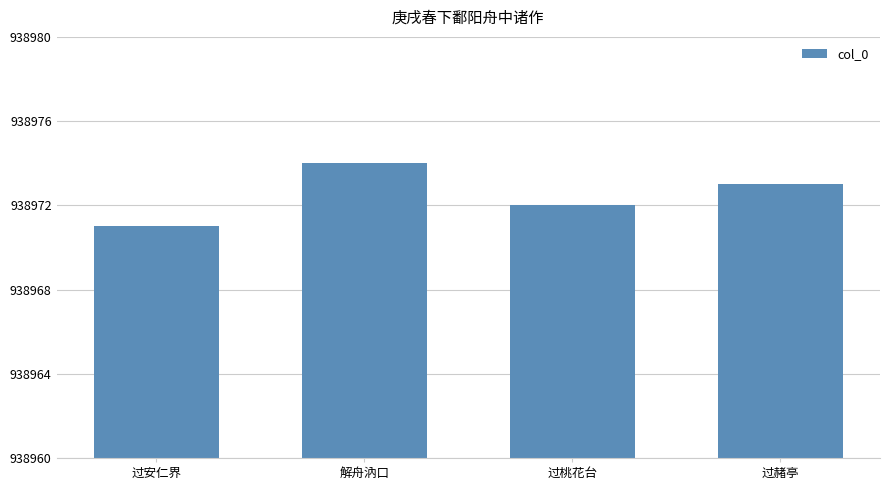

How many data points are less than 938973?

2